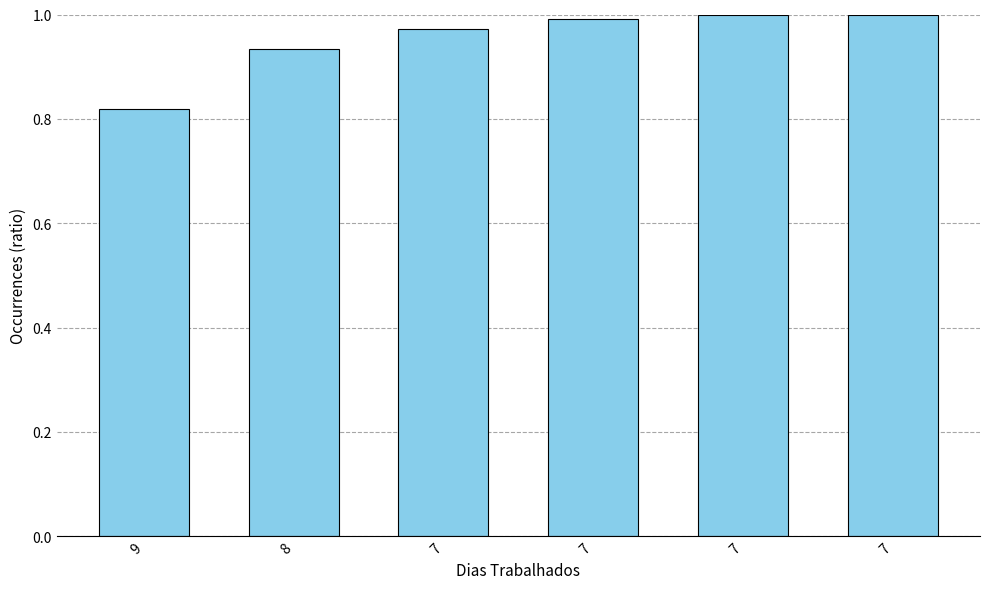

Does the chart contain stacked bars?

No